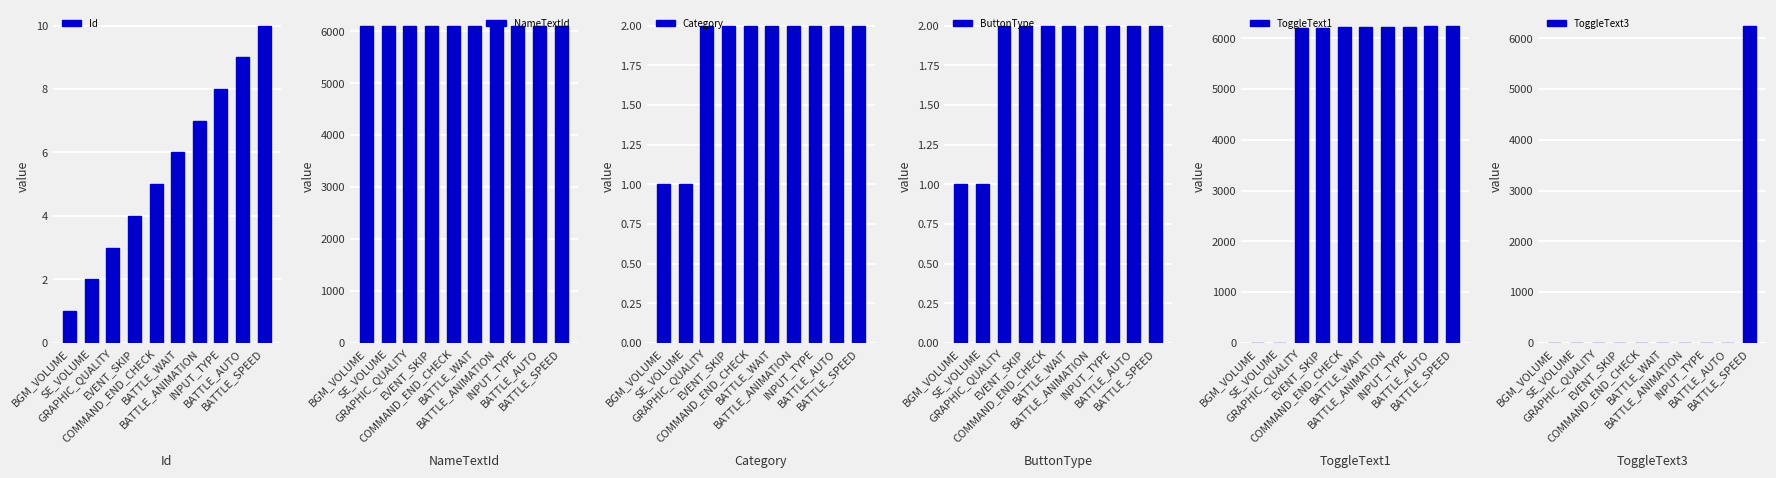

What are all the series names shown in the legend?

Id, NameTextId, Category, ButtonType, ToggleText1, ToggleText3